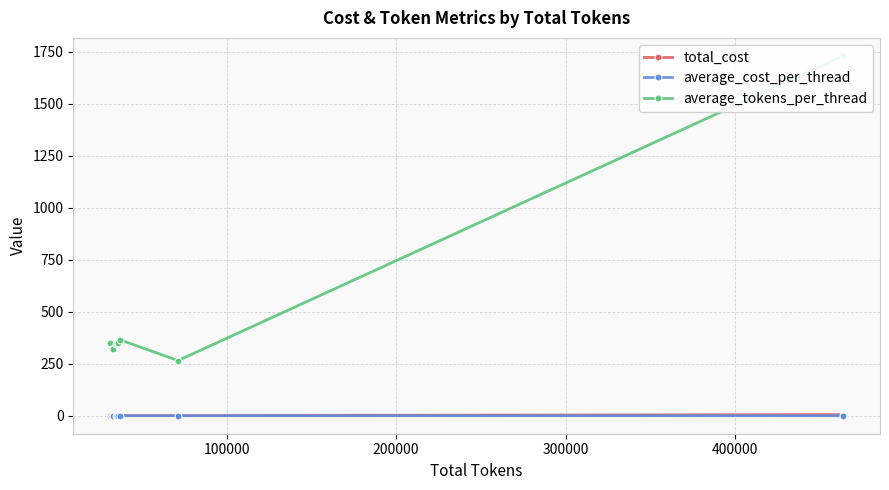

The value of average_cost_per_thread at 100000 is 0.0. True or false?

False